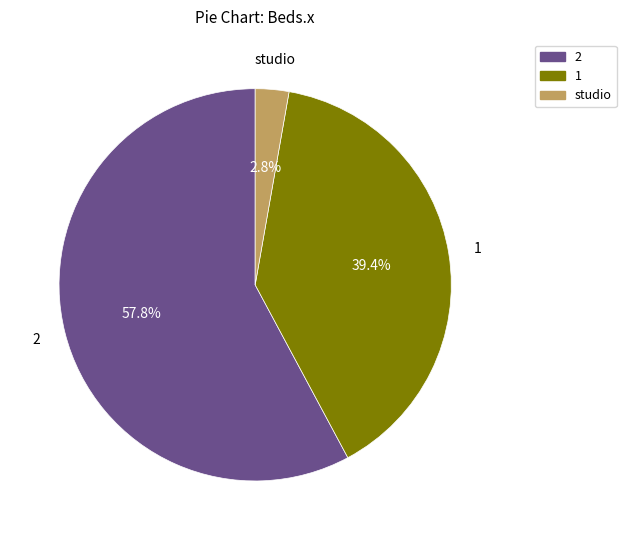

What portion of the pie excludes studio?

97.2%